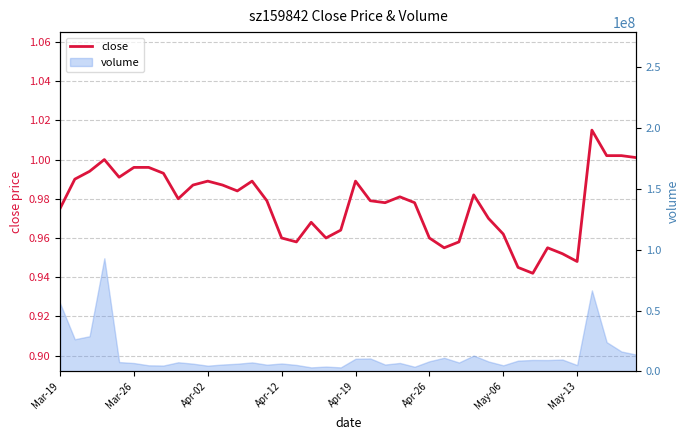

What position from the left is Apr-12?

4